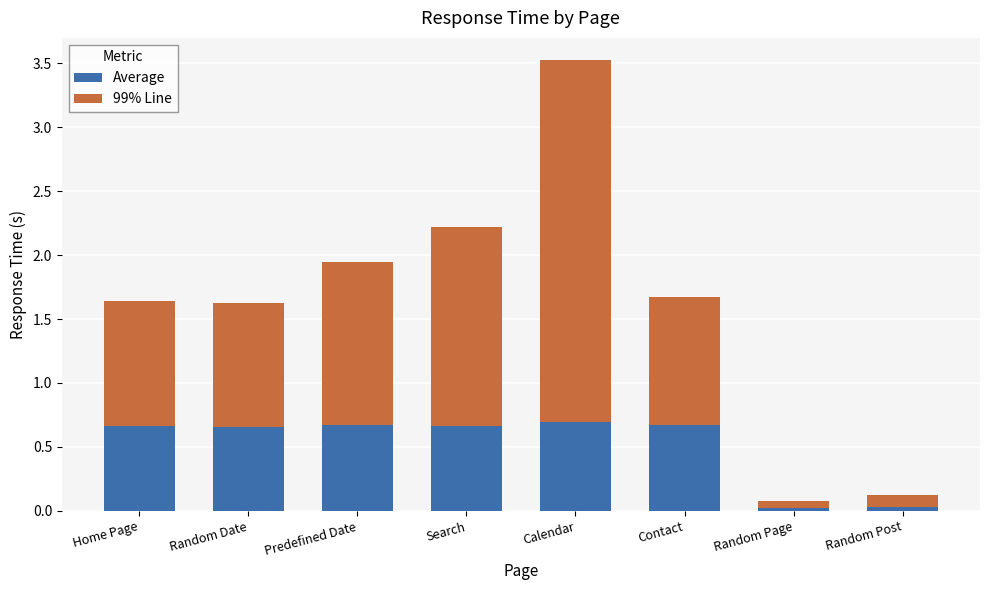

Is it true that Average equals 0.0 at Random Page?

True